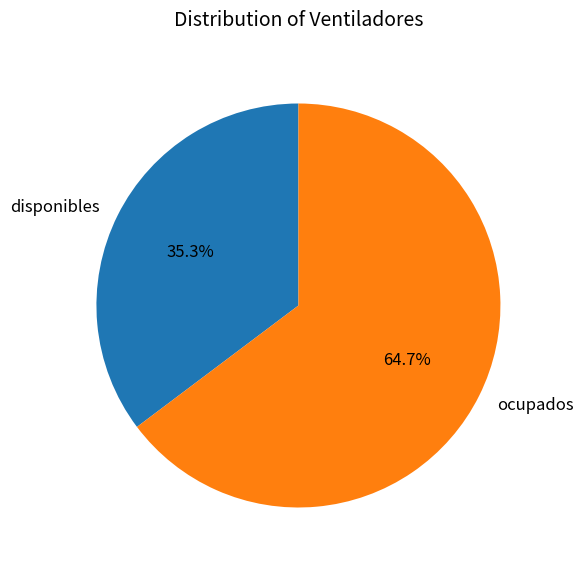

What percentage do disponibles and ocupados together represent?

100.0%